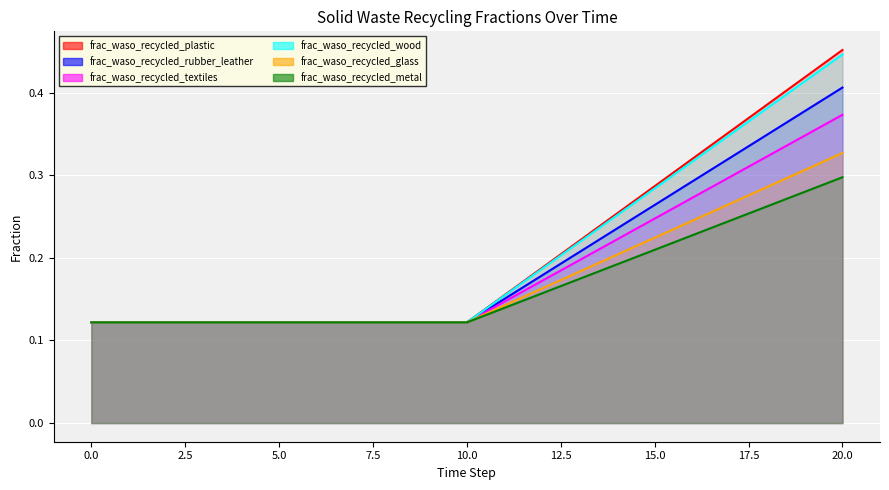

Rank the series at 20 from lowest to highest value.

frac_waso_recycled_metal, frac_waso_recycled_glass, frac_waso_recycled_textiles, frac_waso_recycled_rubber_leather, frac_waso_recycled_wood, frac_waso_recycled_plastic